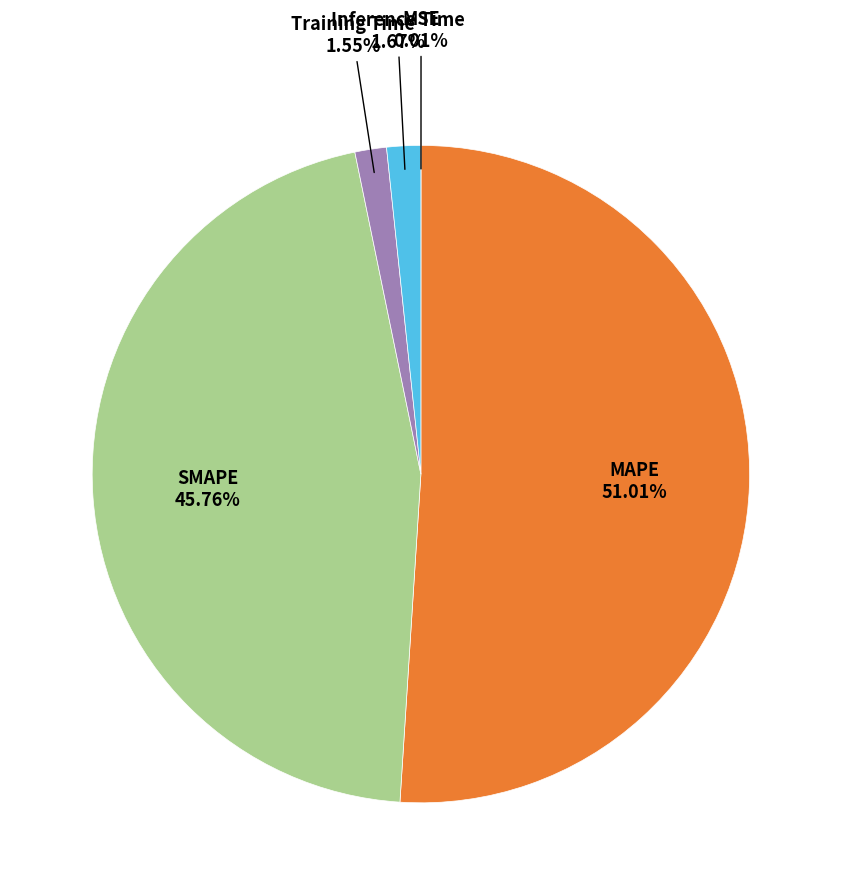

Does any single category account for the majority?

Yes